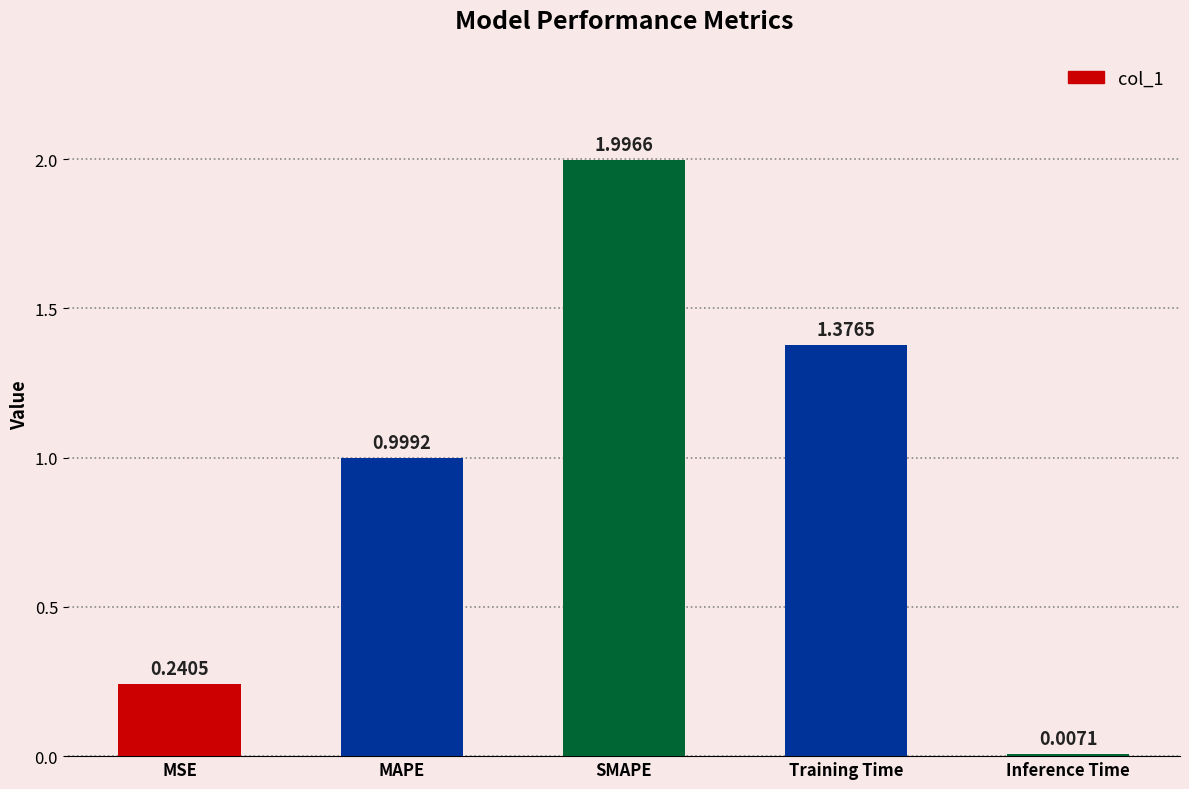

What is the ratio of the value at MSE to the value at SMAPE?

0.1